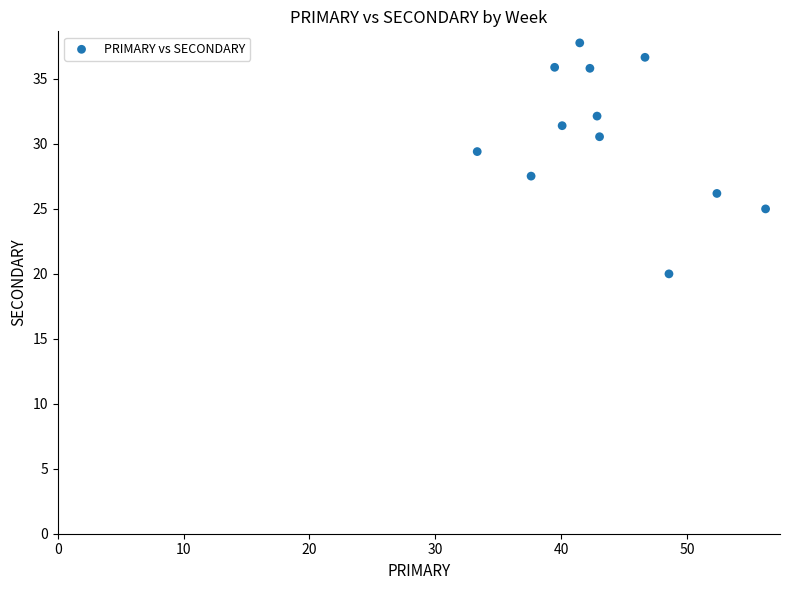

What Y value in the scatter plot is closest to 28?

27.5